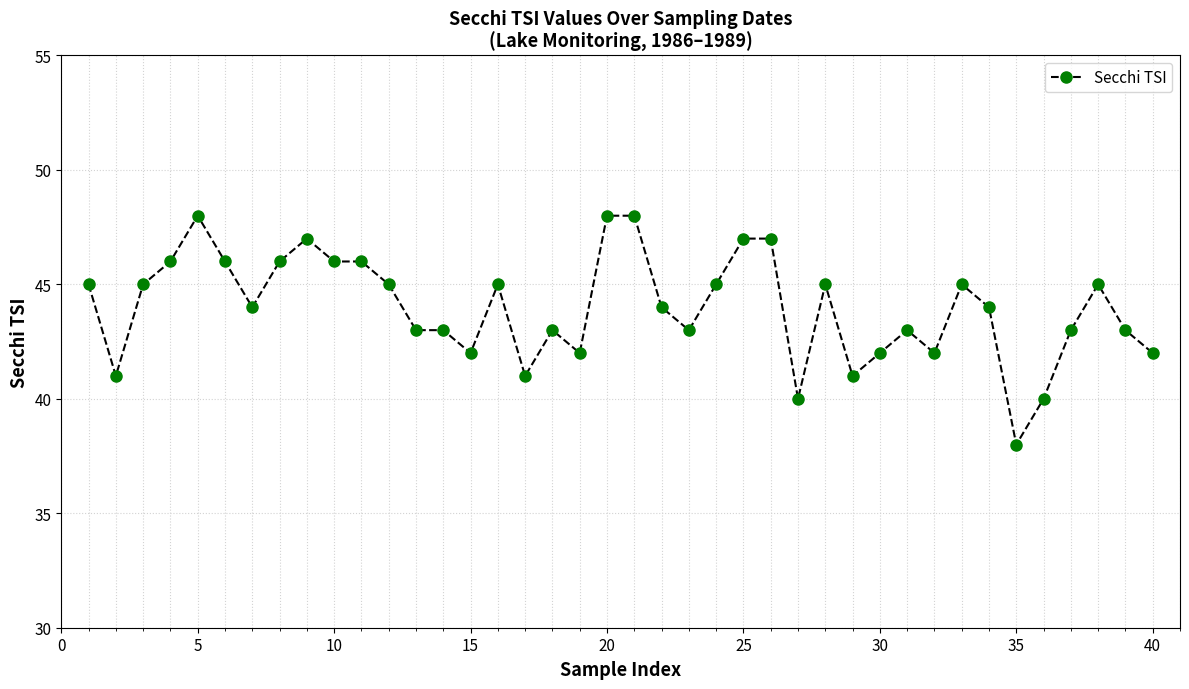

True or false: the data has more than 2 interior local peaks.

True